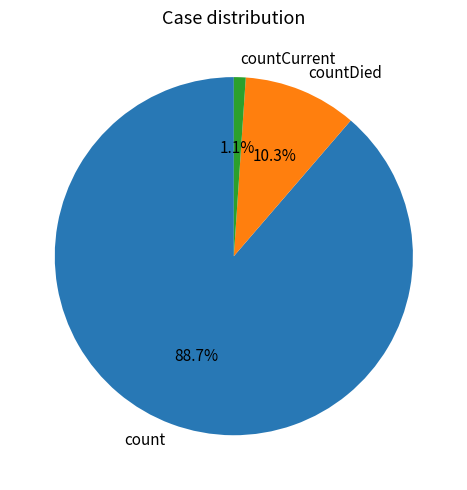

To the nearest percent, what is the difference between the count and countDied slice percentages?

78%